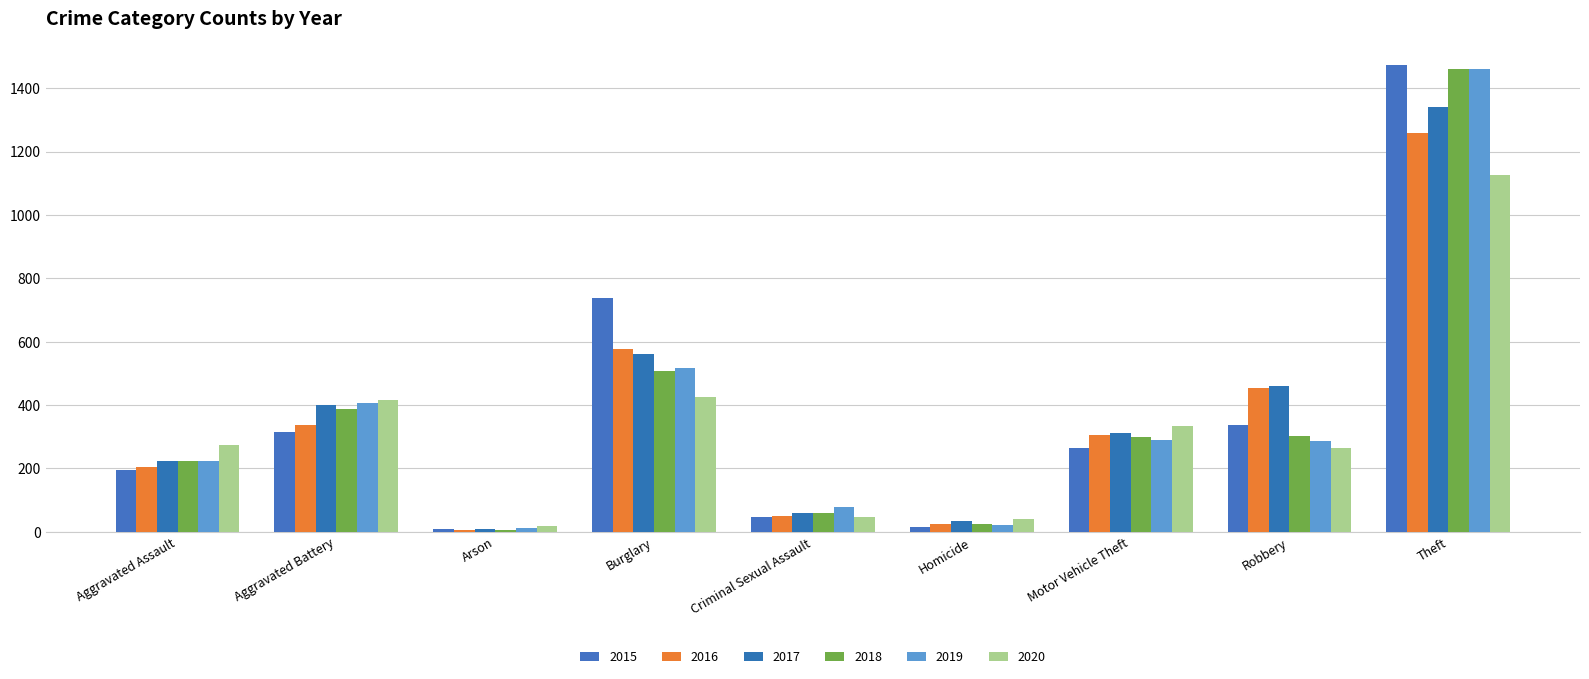

Reading left to right, transcribe all the data shown in this chart.

2015: Aggravated Assault=194	Aggravated Battery=316	Arson=9	Burglary=738	Criminal Sexual Assault=46	Homicide=15	Motor Vehicle Theft=263	Robbery=337	Theft=1474
2016: Aggravated Assault=206	Aggravated Battery=336	Arson=7	Burglary=576	Criminal Sexual Assault=50	Homicide=26	Motor Vehicle Theft=304	Robbery=454	Theft=1259
2017: Aggravated Assault=224	Aggravated Battery=400	Arson=10	Burglary=562	Criminal Sexual Assault=61	Homicide=33	Motor Vehicle Theft=312	Robbery=460	Theft=1339
2018: Aggravated Assault=225	Aggravated Battery=389	Arson=7	Burglary=506	Criminal Sexual Assault=60	Homicide=25	Motor Vehicle Theft=298	Robbery=301	Theft=1461
2019: Aggravated Assault=223	Aggravated Battery=407	Arson=12	Burglary=517	Criminal Sexual Assault=77	Homicide=22	Motor Vehicle Theft=290	Robbery=287	Theft=1459
2020: Aggravated Assault=273	Aggravated Battery=416	Arson=17	Burglary=425	Criminal Sexual Assault=48	Homicide=41	Motor Vehicle Theft=333	Robbery=263	Theft=1125